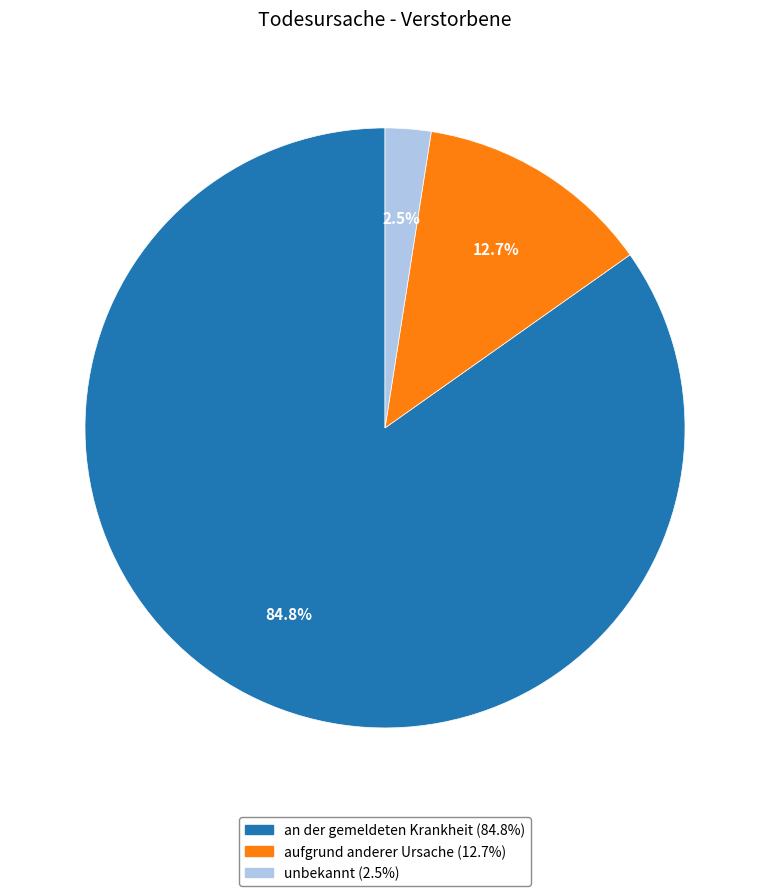

Is it true that unbekannt is 12% of the pie?

False